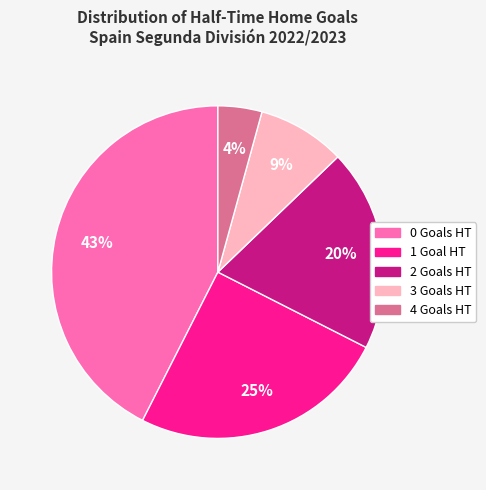

To the nearest percent, what percentage of the pie is 3?

9%